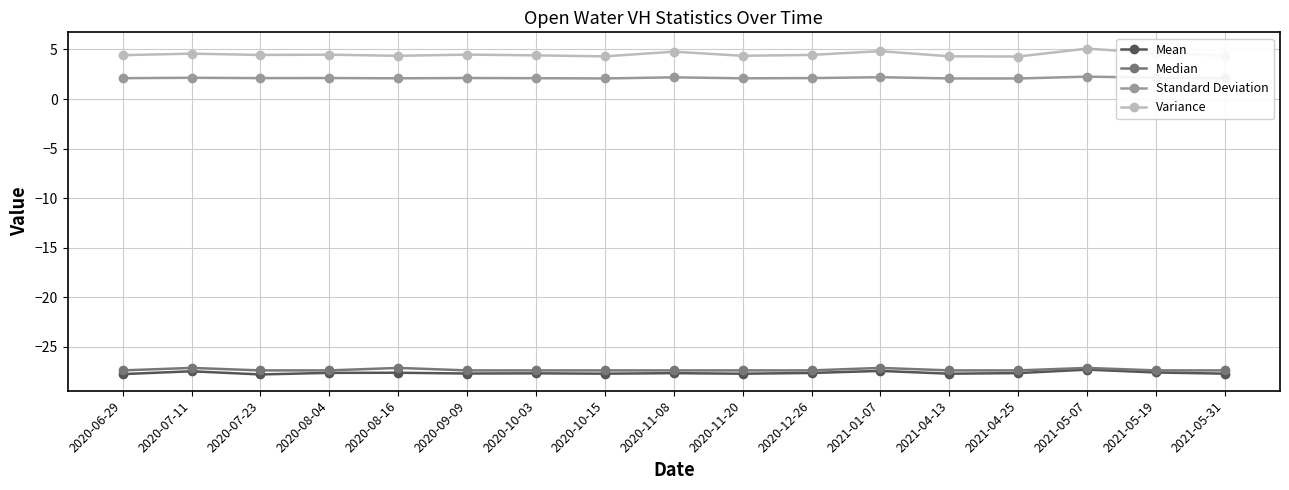

True or false: Variance and Standard Deviation cross at least once.

False